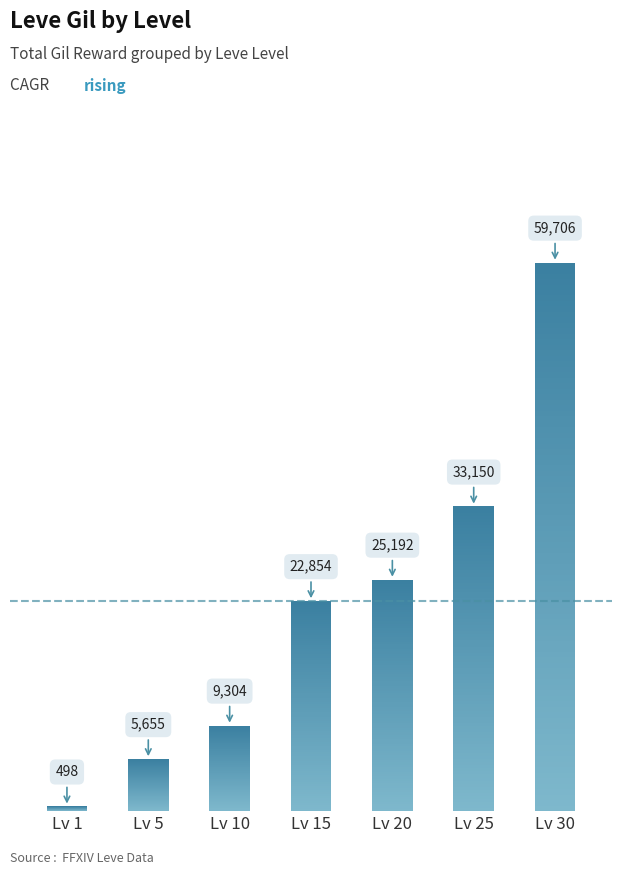

List the labels in order of value, largest first.

Lv 30, Lv 25, Lv 20, Lv 15, Lv 10, Lv 5, Lv 1